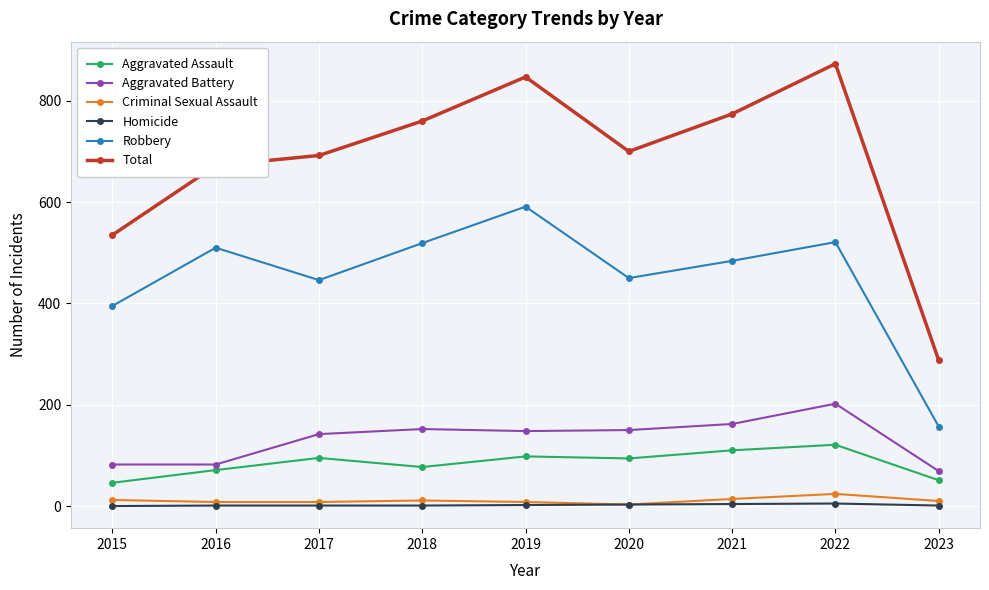

Is the value of Robbery at 2017 greater than the value of Homicide at 2018?

Yes